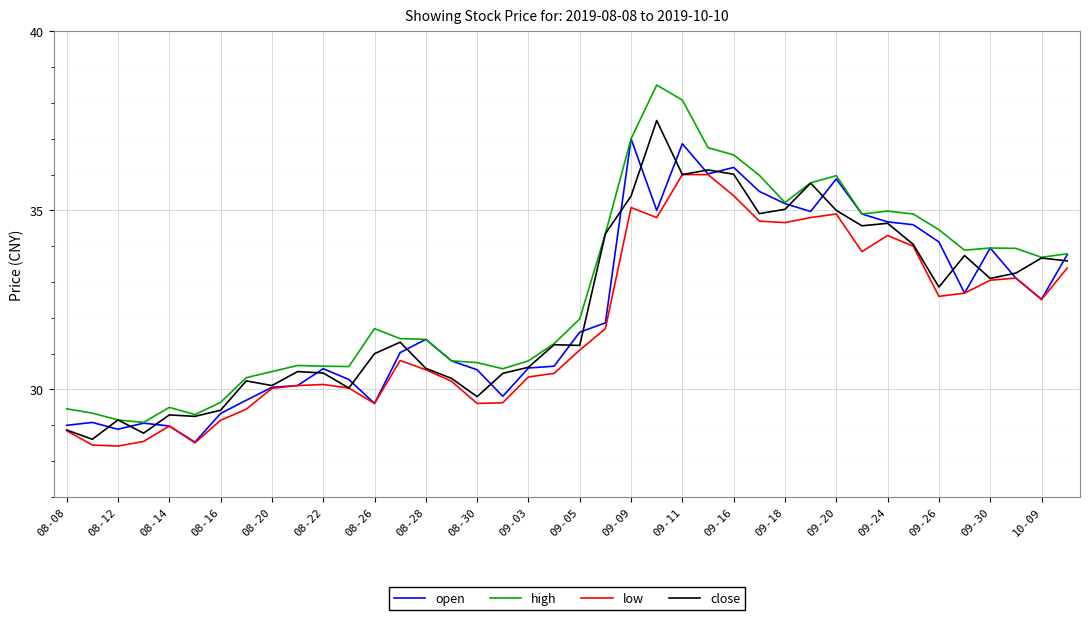

Which series has the largest range (max minus min)?

high